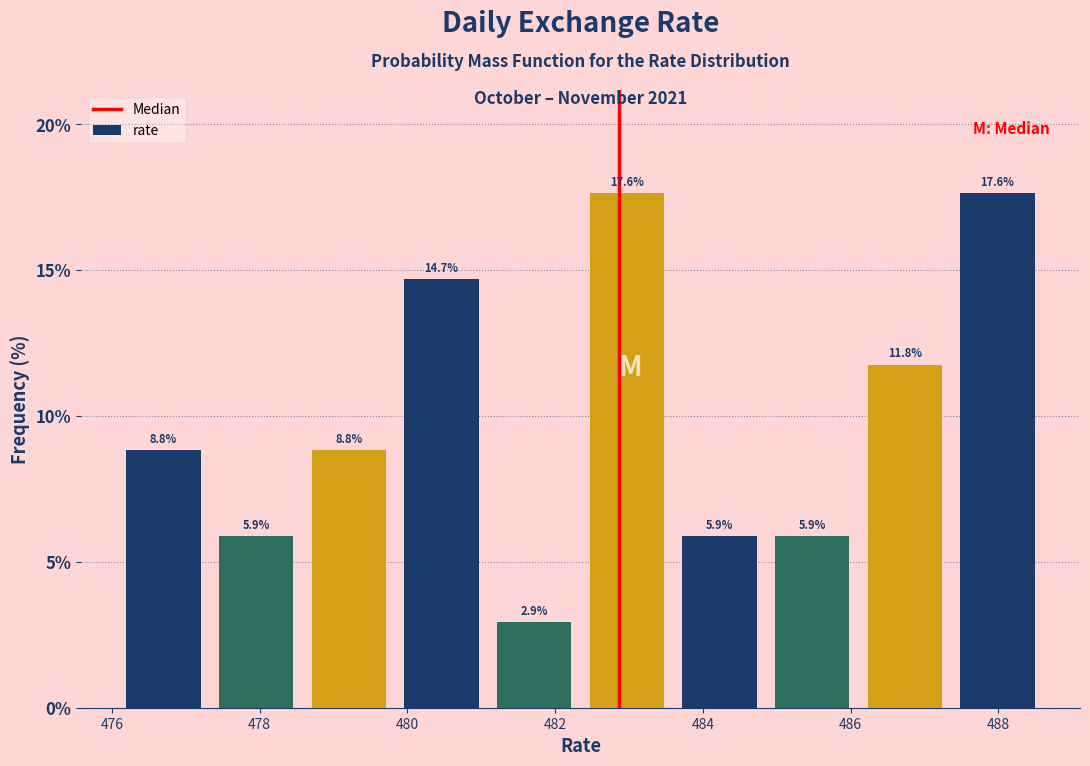

What is the height of the bar covering 482.4 to 483.6 on the x-axis? The bar edges are not printed on the chart, so give them approximately, as read against the axis.

17.6